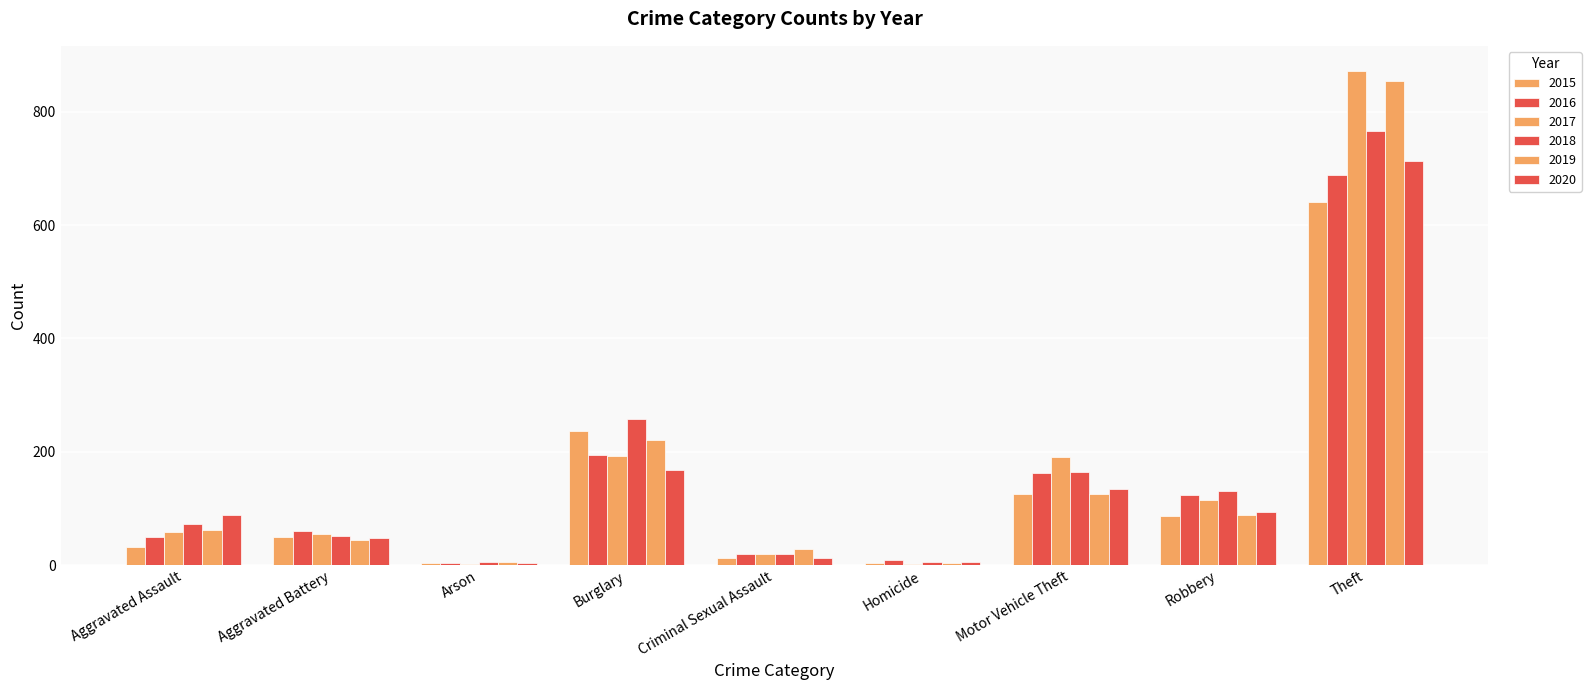

What is the difference between the second highest and minimum values in the 2020 series?

163